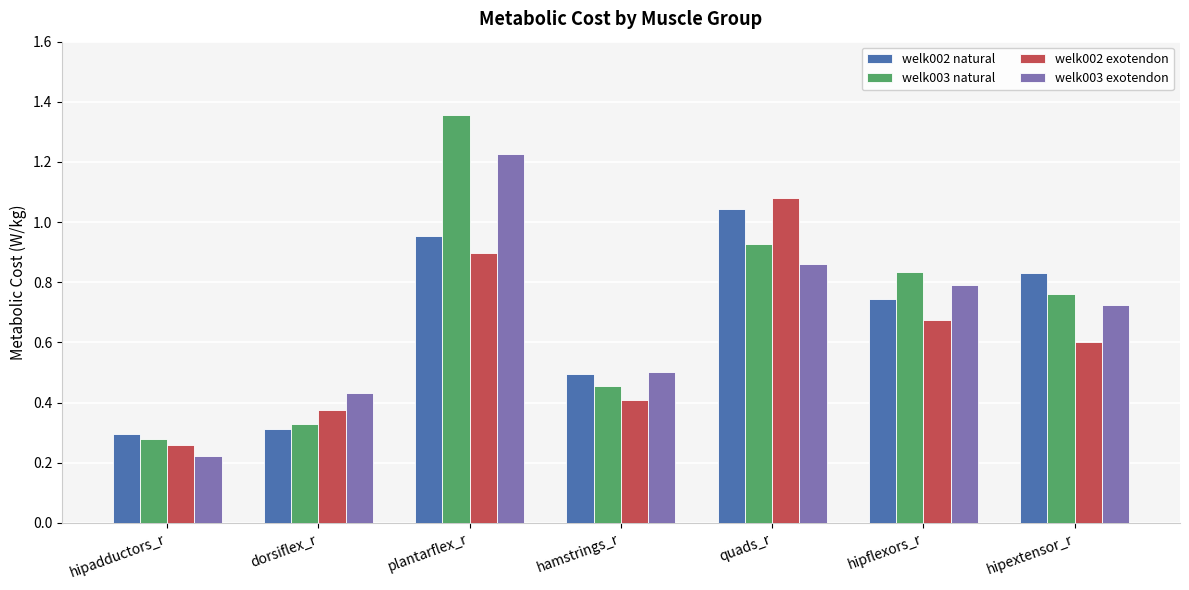

Rank the categories by welk002 exotendon value from highest to lowest.

quads_r, plantarflex_r, hipflexors_r, hipextensor_r, hamstrings_r, dorsiflex_r, hipadductors_r